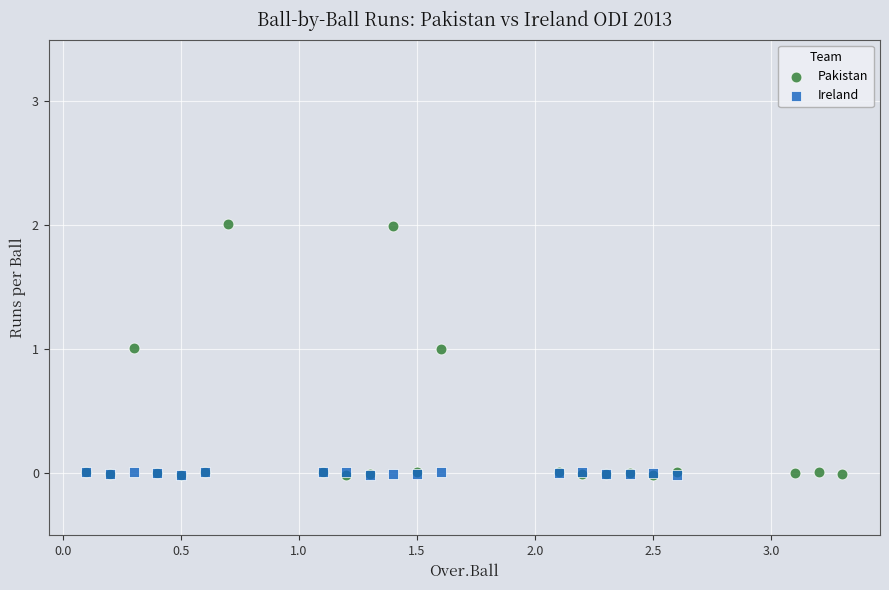

Which series has the widest spread of Y values?

Pakistan